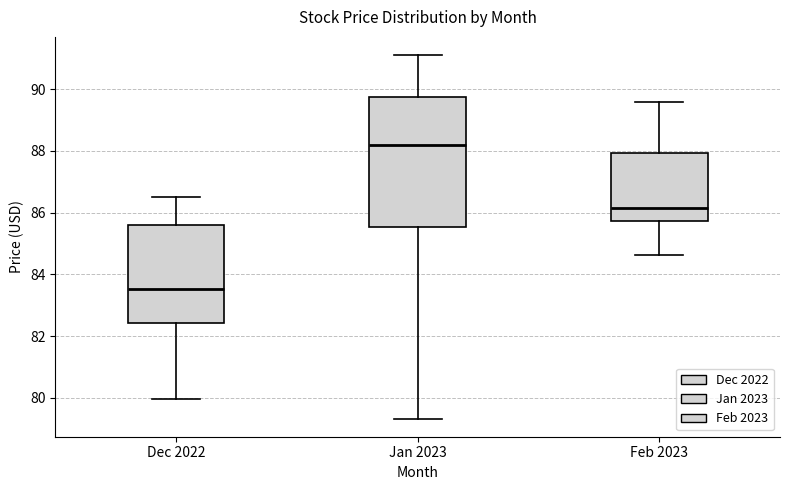

Reading left to right, read every box against the y-axis: the position of its median line, the range the box covers, and the ends of its whiskers. The values are not printed on the chart, so give them approximately, as read against the axis.

Dec 2022: median 83.6, box 82.4 to 85.6, whiskers 80.0 to 86.6
Jan 2023: median 88.2, box 85.6 to 89.8, whiskers 79.4 to 91.2
Feb 2023: median 86.2, box 85.8 to 88.0, whiskers 84.6 to 89.6